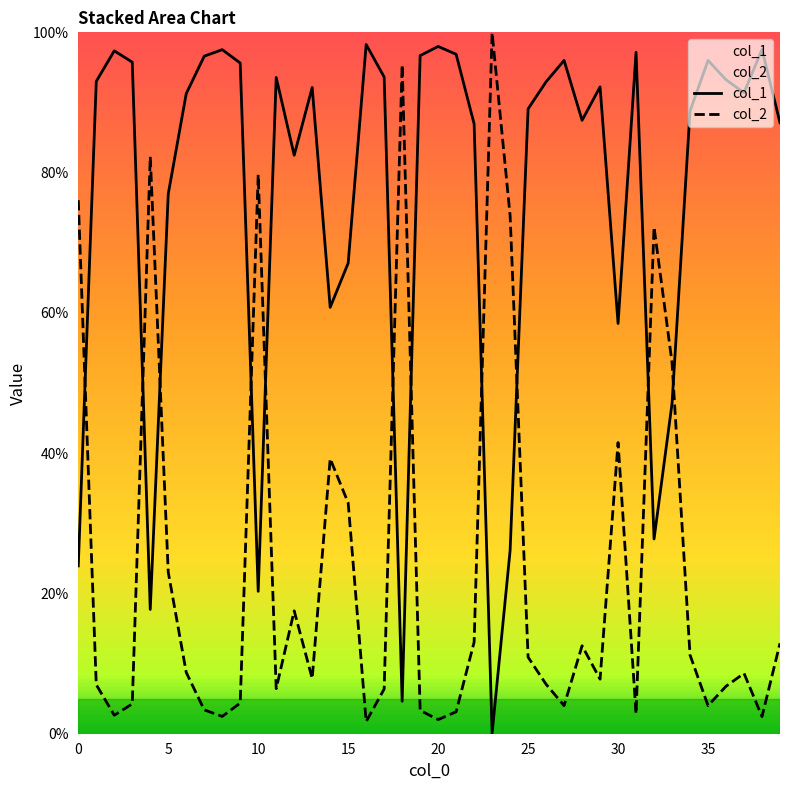

The value of col_1 at 5 is 0.8. True or false?

True